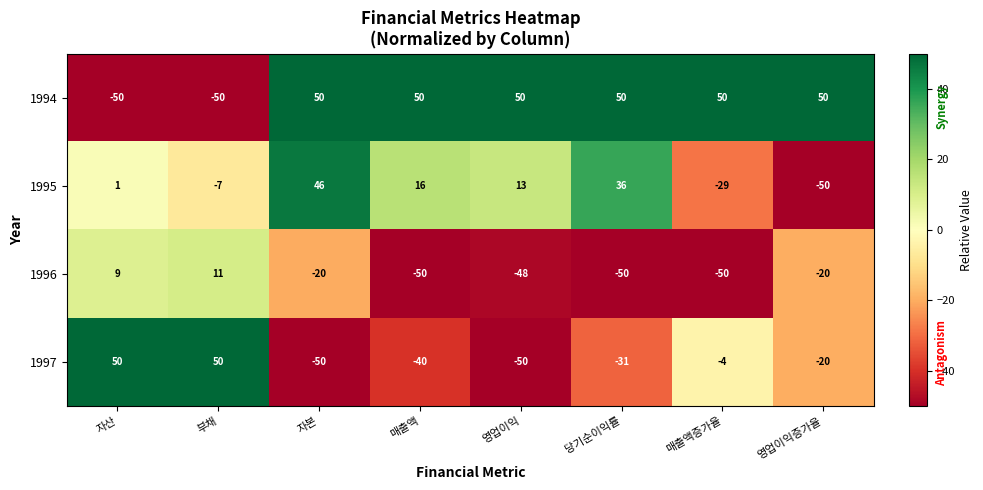

What is the difference between the maximum and minimum values in the 1994 series?

100